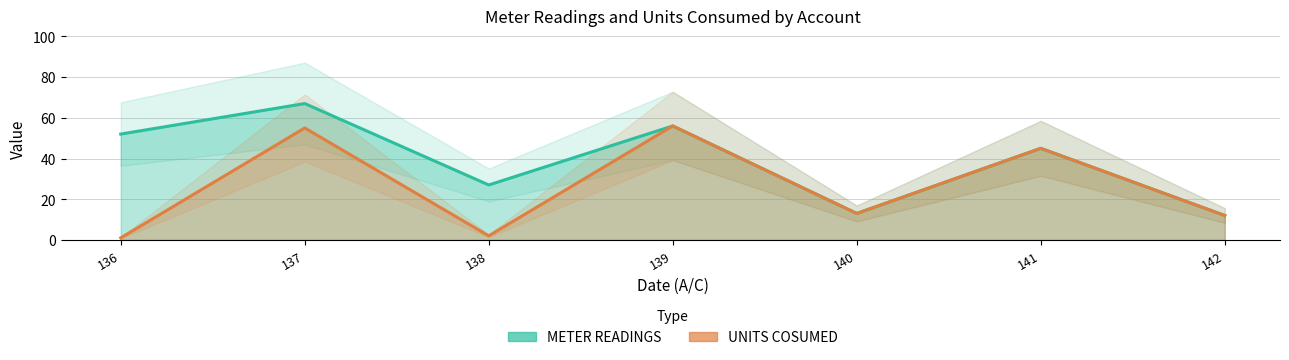

Rank the series by their maximum value, from lowest to highest.

UNITS COSUMED, METER READINGS